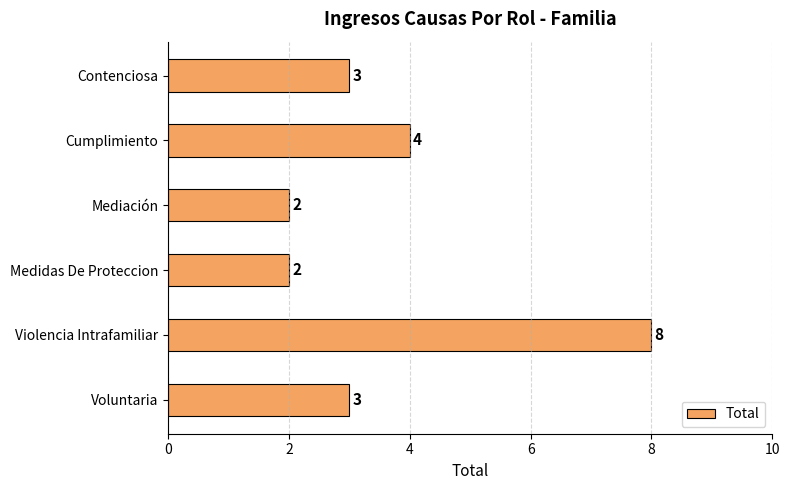

What is the ratio of the value at Medidas De Proteccion to the value at Cumplimiento?

0.5